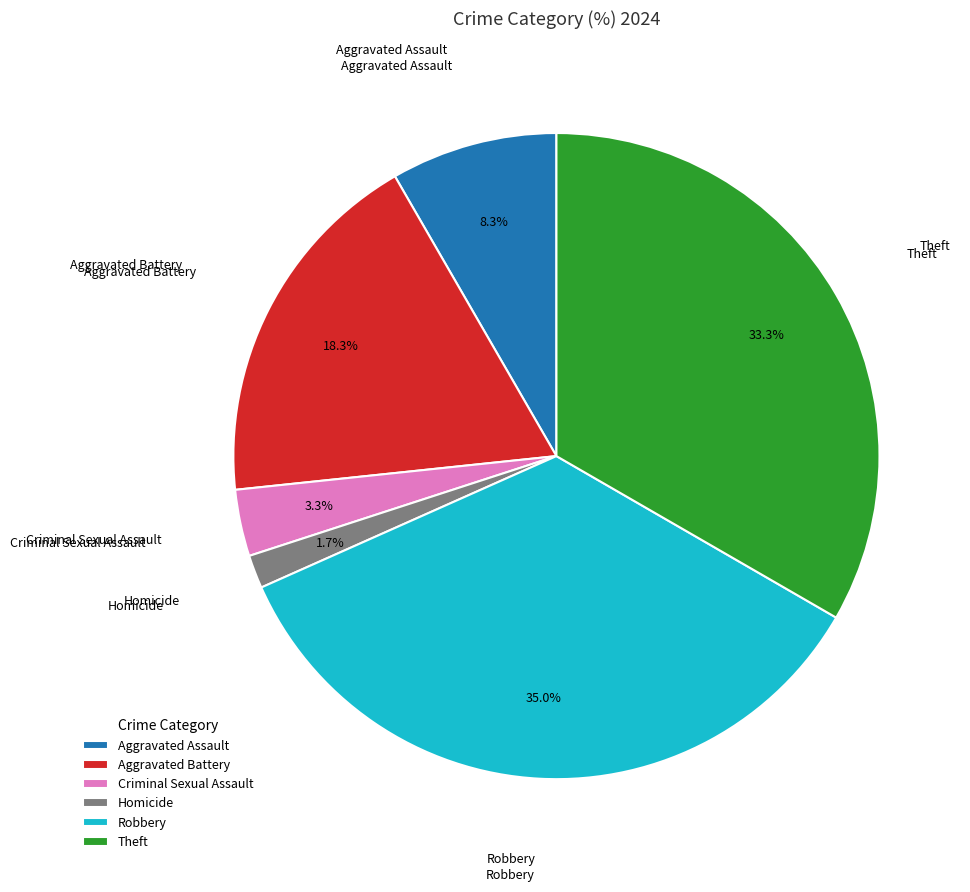

How many slices are in this pie chart?

6